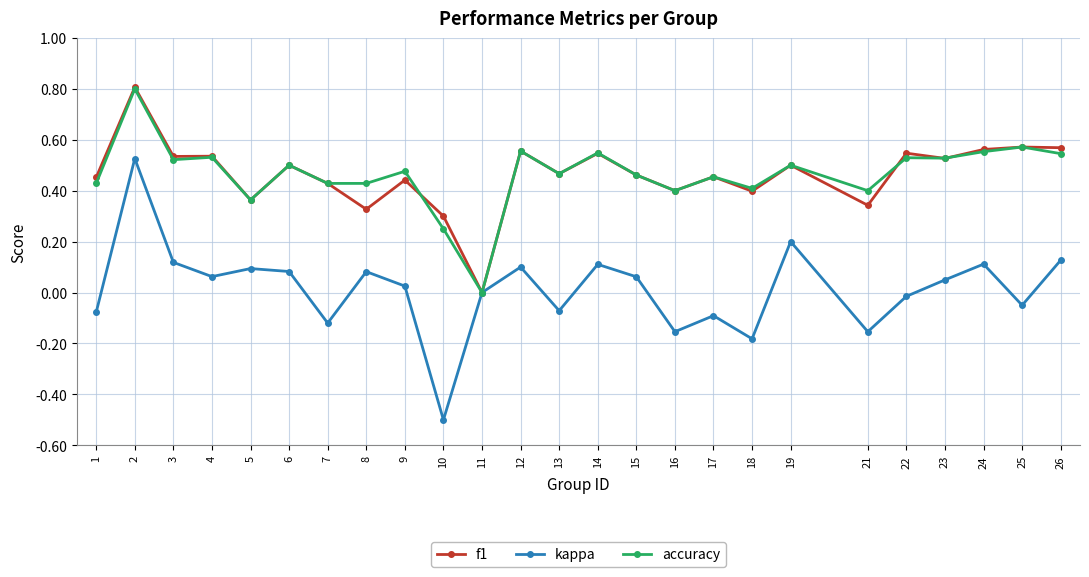

The value of f1 at 8 is 0.3. True or false?

True